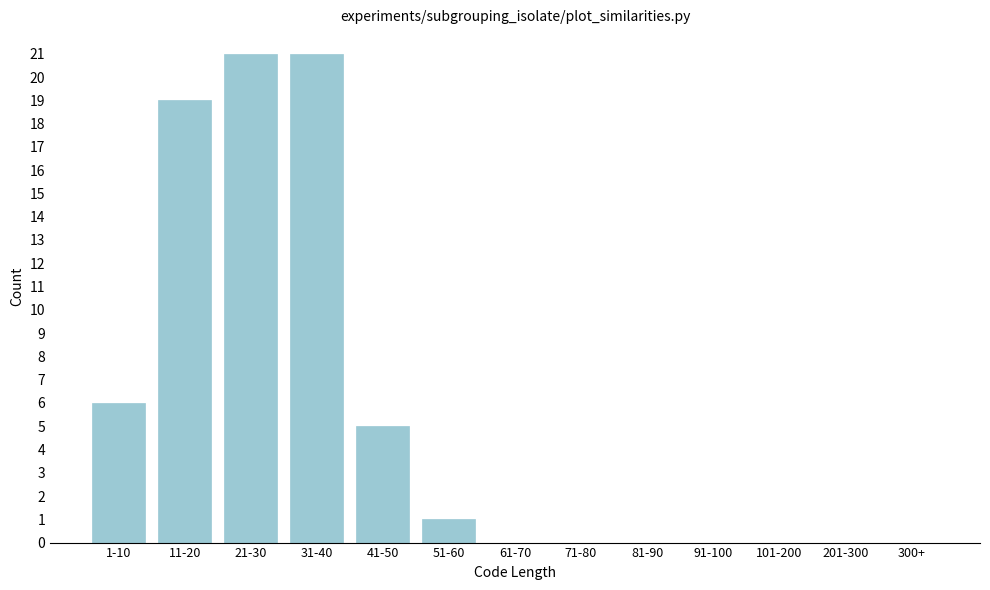

Reading left to right, transcribe all the data shown in this chart.

1-10=6	11-20=19	21-30=21	31-40=21	41-50=5	51-60=1	61-70=0	71-80=0	81-90=0	91-100=0	101-200=0	201-300=0	300+=0